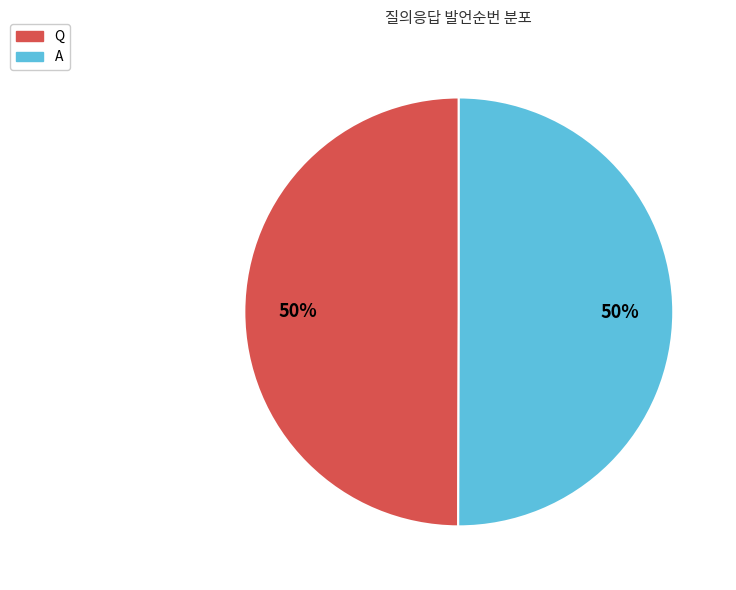

To the nearest percent, what is the combined percentage of Q and A?

100%